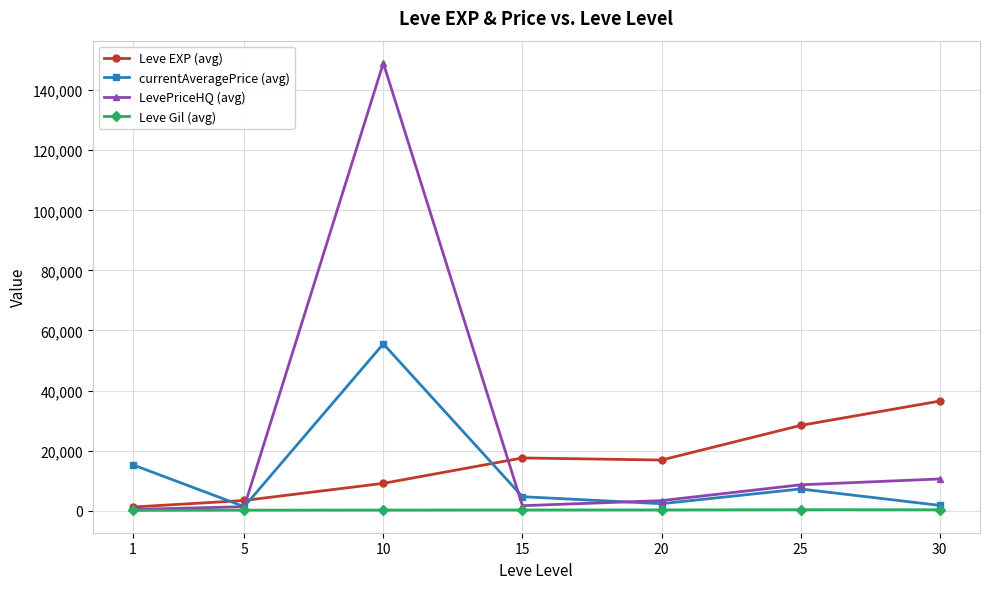

What is the value of the LevePriceHQ (avg) point at the 3rd from the left?

149054.7